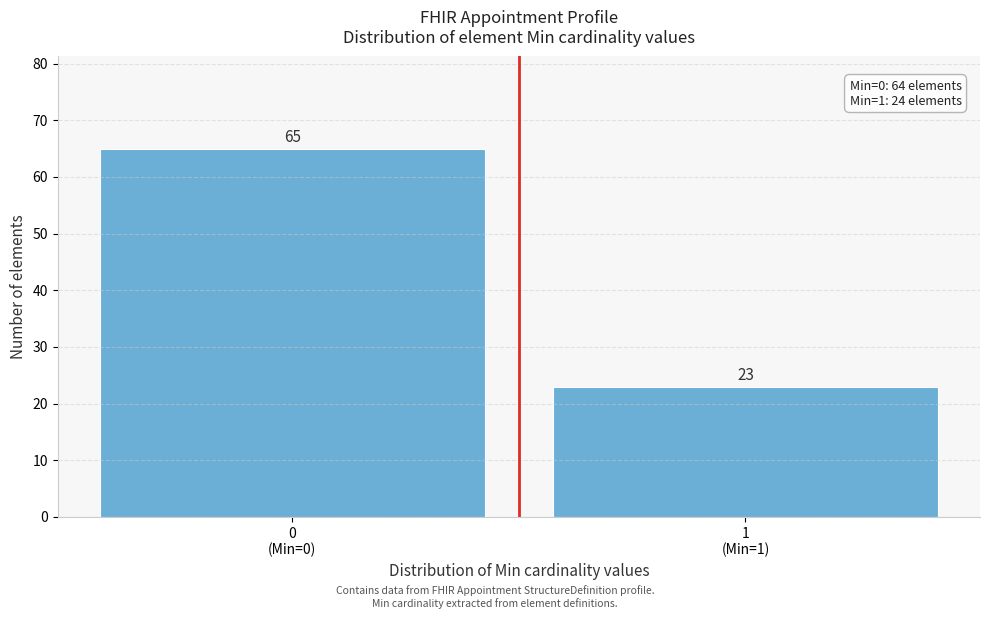

Reading left to right, list all the values displayed in this chart.

65	23